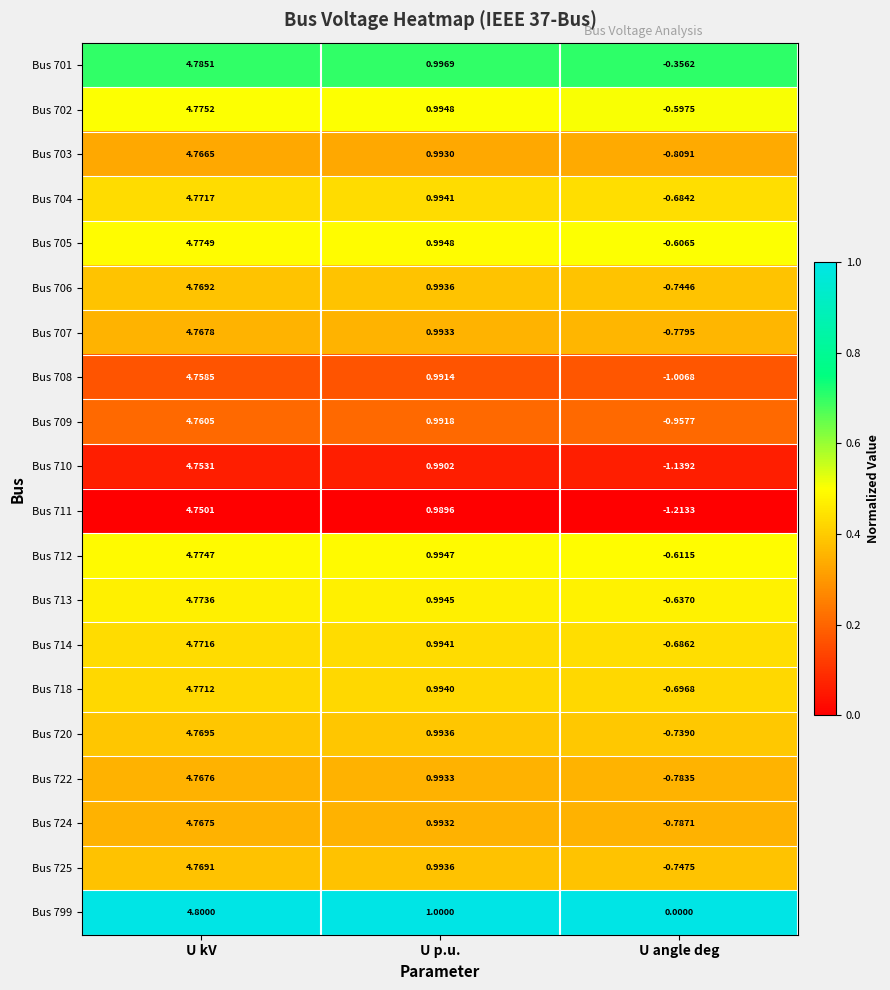

List the labels in order of Bus 707 value, smallest first.

U angle deg, U p.u., U kV